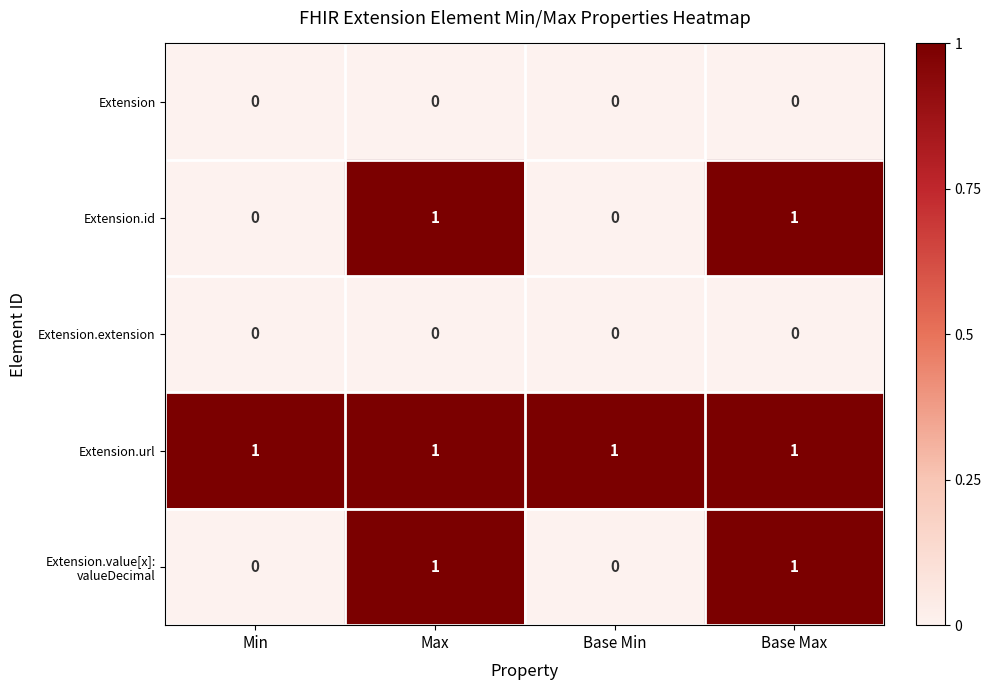

Which series has the largest total across all categories?

Extension.url